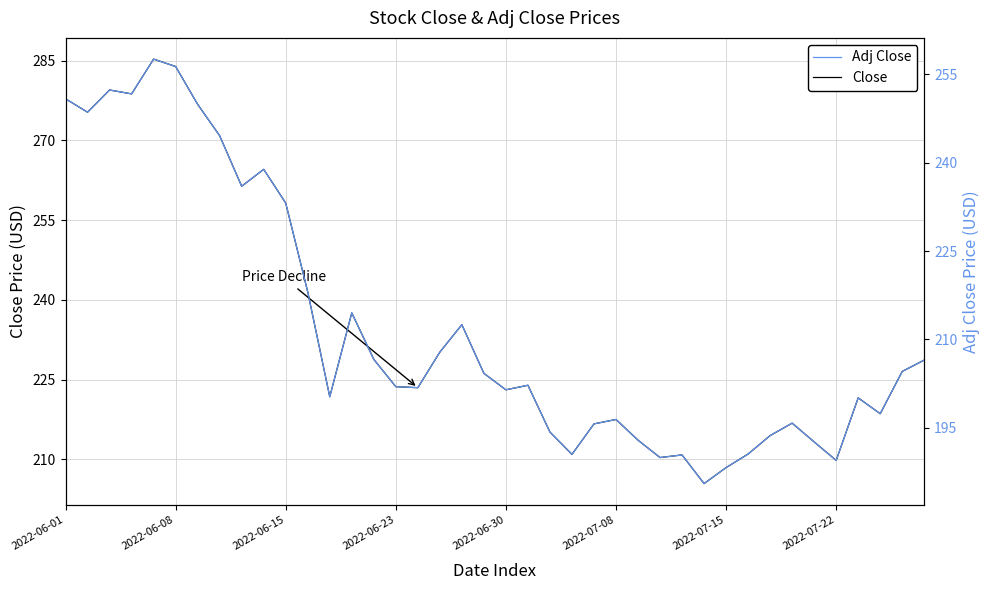

What is the difference between the highest and lowest values at 37?

21.2